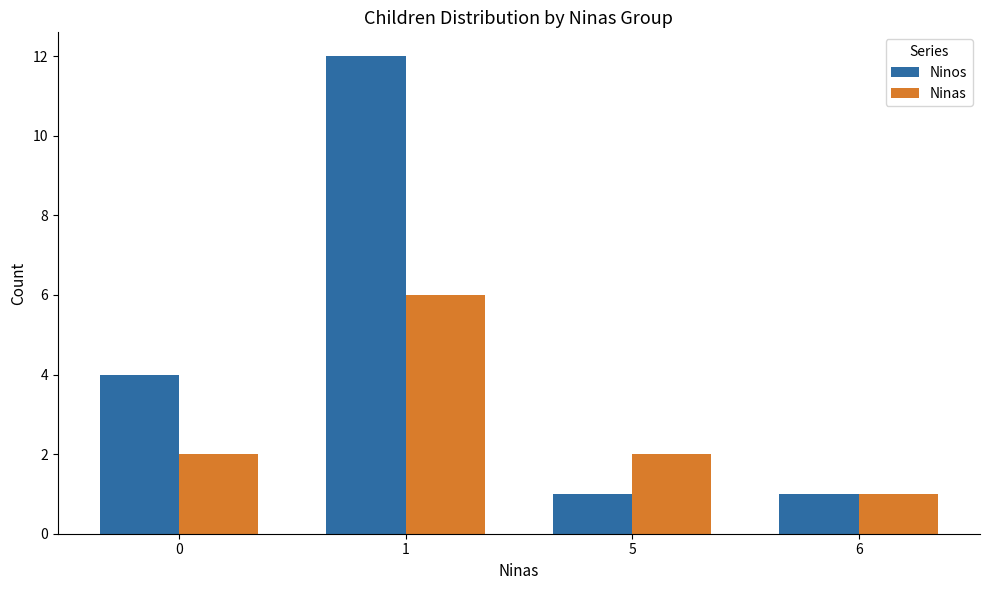

Count the Ninos values in the range 1 to 12.

4